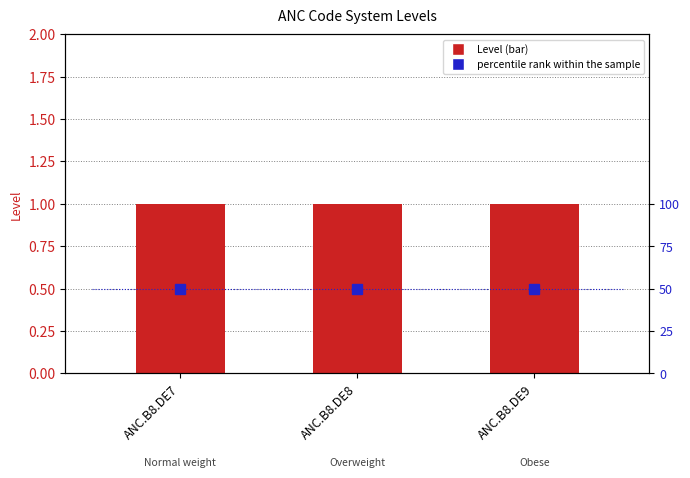

Is it true that Level equals 1 at ANC.B8.DE8?

True